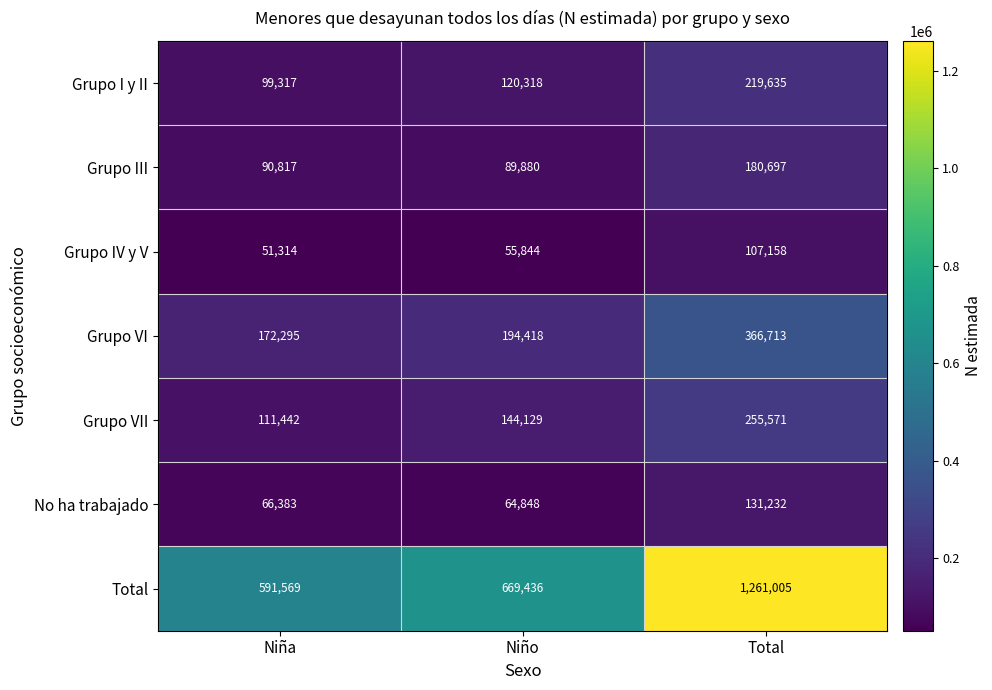

How many data points in Grupo VII are less than 144129?

1